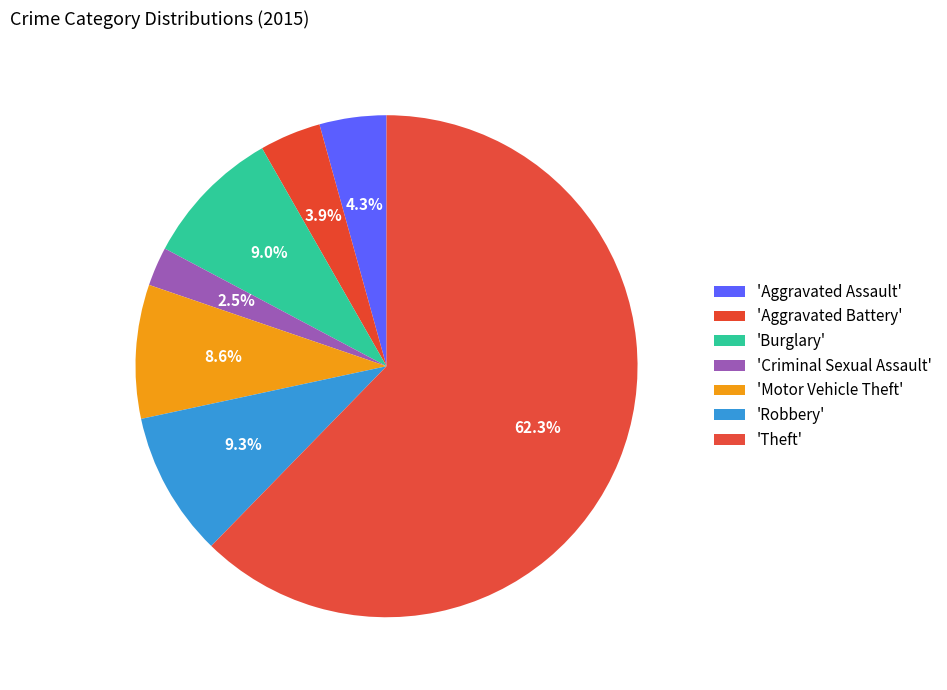

How many slices are in this pie chart?

7